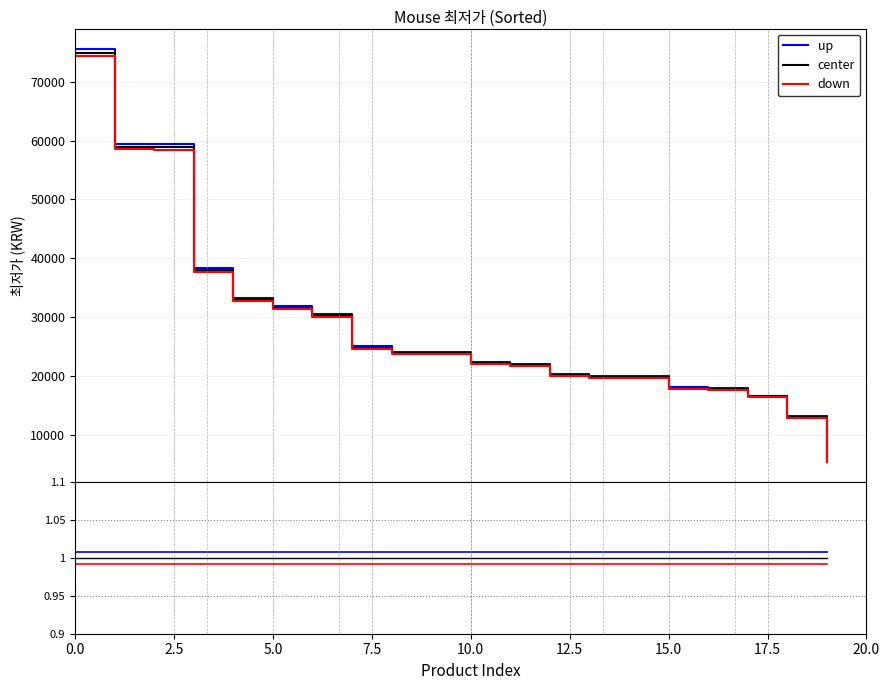

The value of down at 17.5 is 1.0. True or false?

True